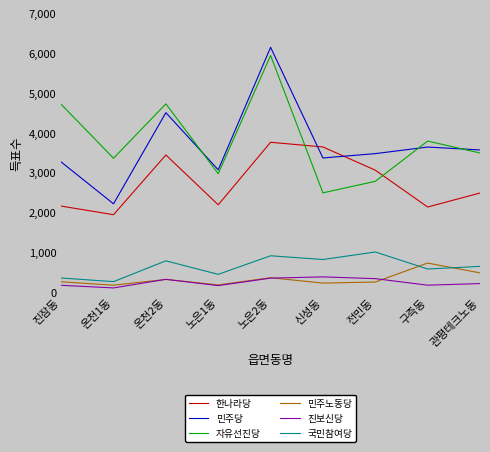

What value does the 국민참여당 series have at 진잠동?

352